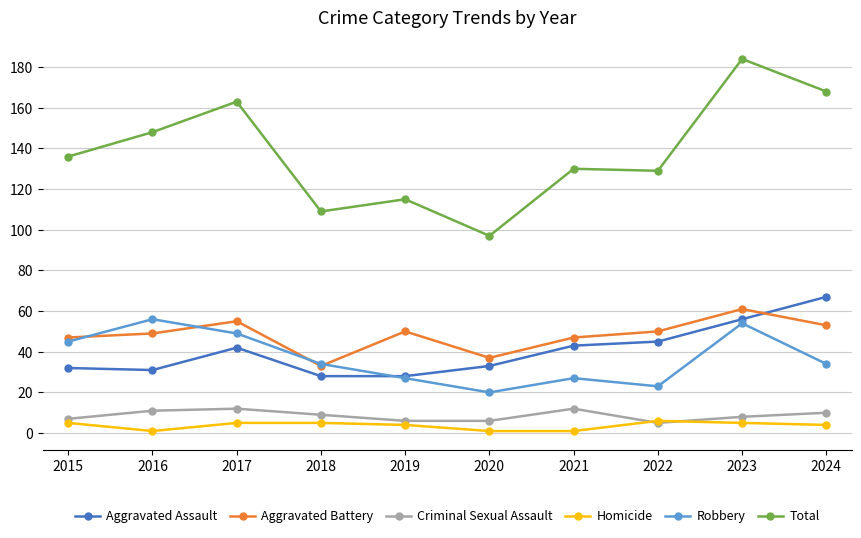

Reading left to right, what are all the values shown in this chart?

Aggravated Assault: 2015=32	2016=31	2017=42	2018=28	2019=28	2020=33	2021=43	2022=45	2023=56	2024=67
Aggravated Battery: 2015=47	2016=49	2017=55	2018=33	2019=50	2020=37	2021=47	2022=50	2023=61	2024=53
Criminal Sexual Assault: 2015=7	2016=11	2017=12	2018=9	2019=6	2020=6	2021=12	2022=5	2023=8	2024=10
Homicide: 2015=5	2016=1	2017=5	2018=5	2019=4	2020=1	2021=1	2022=6	2023=5	2024=4
Robbery: 2015=45	2016=56	2017=49	2018=34	2019=27	2020=20	2021=27	2022=23	2023=54	2024=34
Total: 2015=136	2016=148	2017=163	2018=109	2019=115	2020=97	2021=130	2022=129	2023=184	2024=168